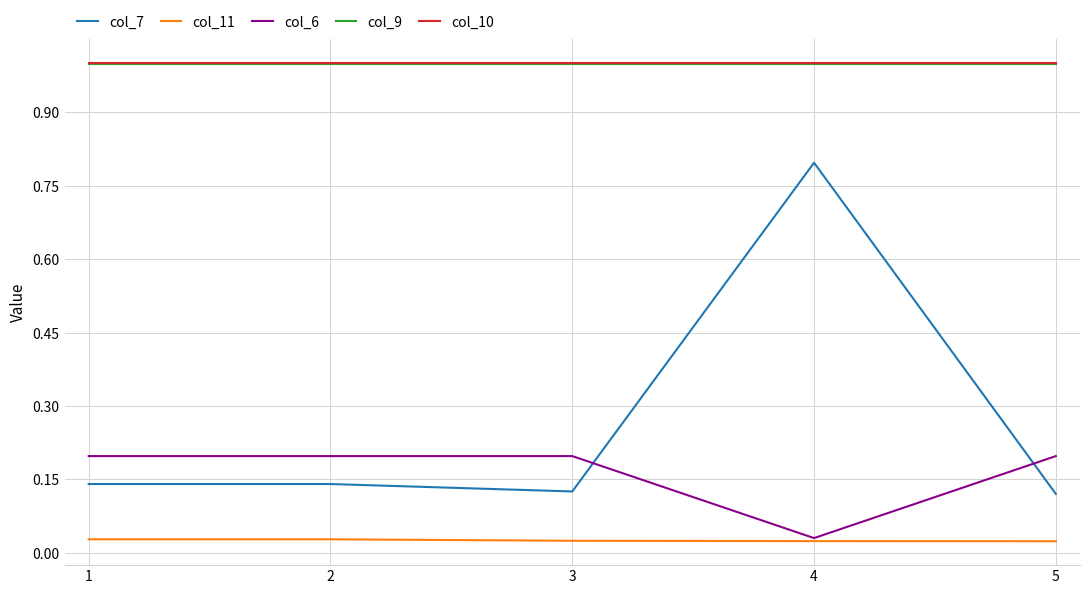

What is the difference between the highest and lowest values at 4?

1.0